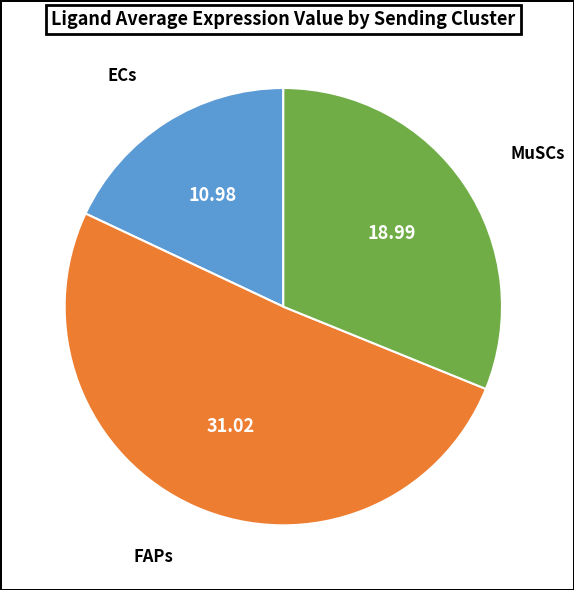

Is there any slice that represents more than half of the pie?

Yes